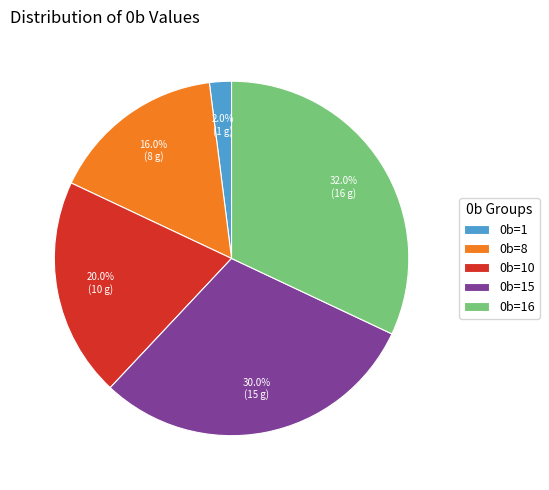

What percentage is the 0b=10 slice, to the nearest percent?

20%